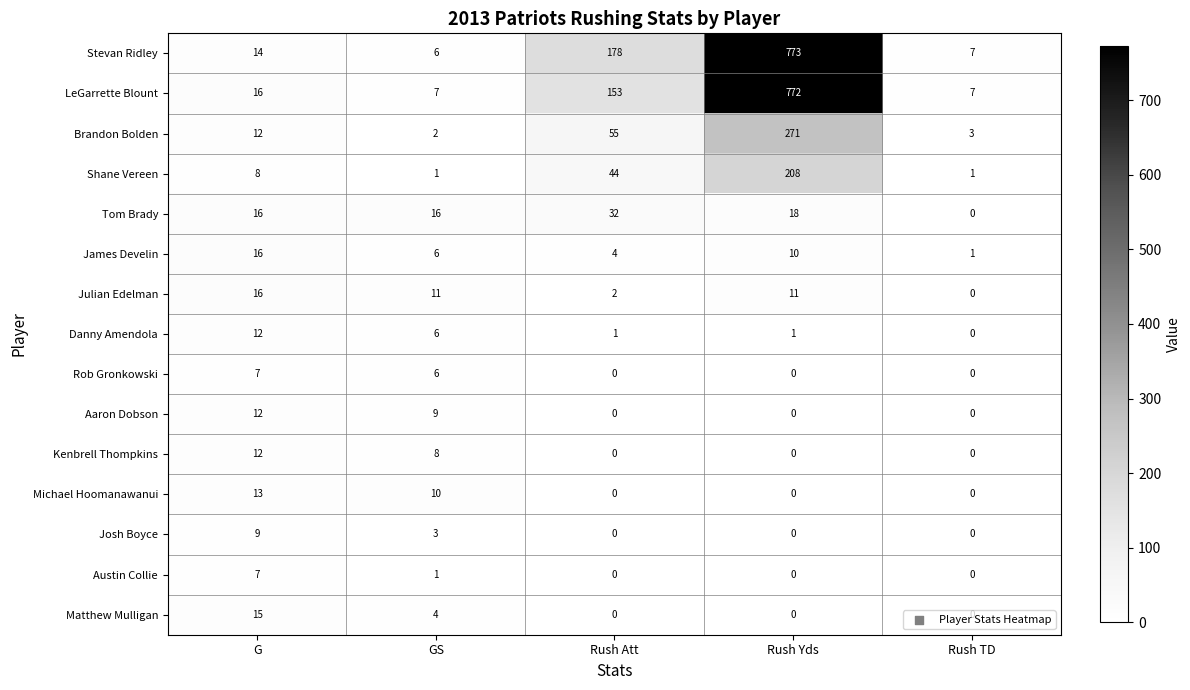

What is the difference between the highest and lowest values at G?

9